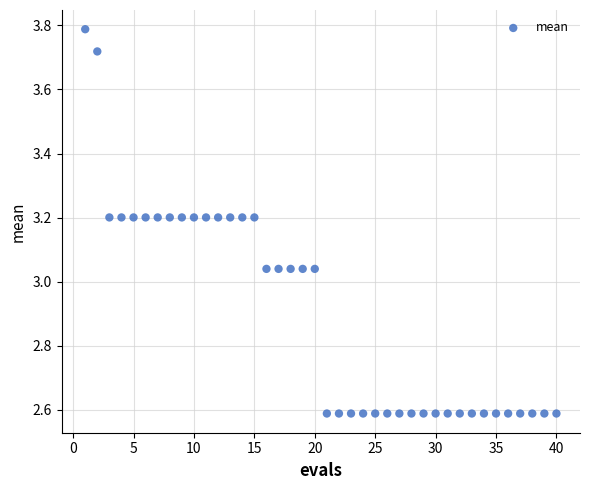

What is the range of X values (max minus min)?

39.0